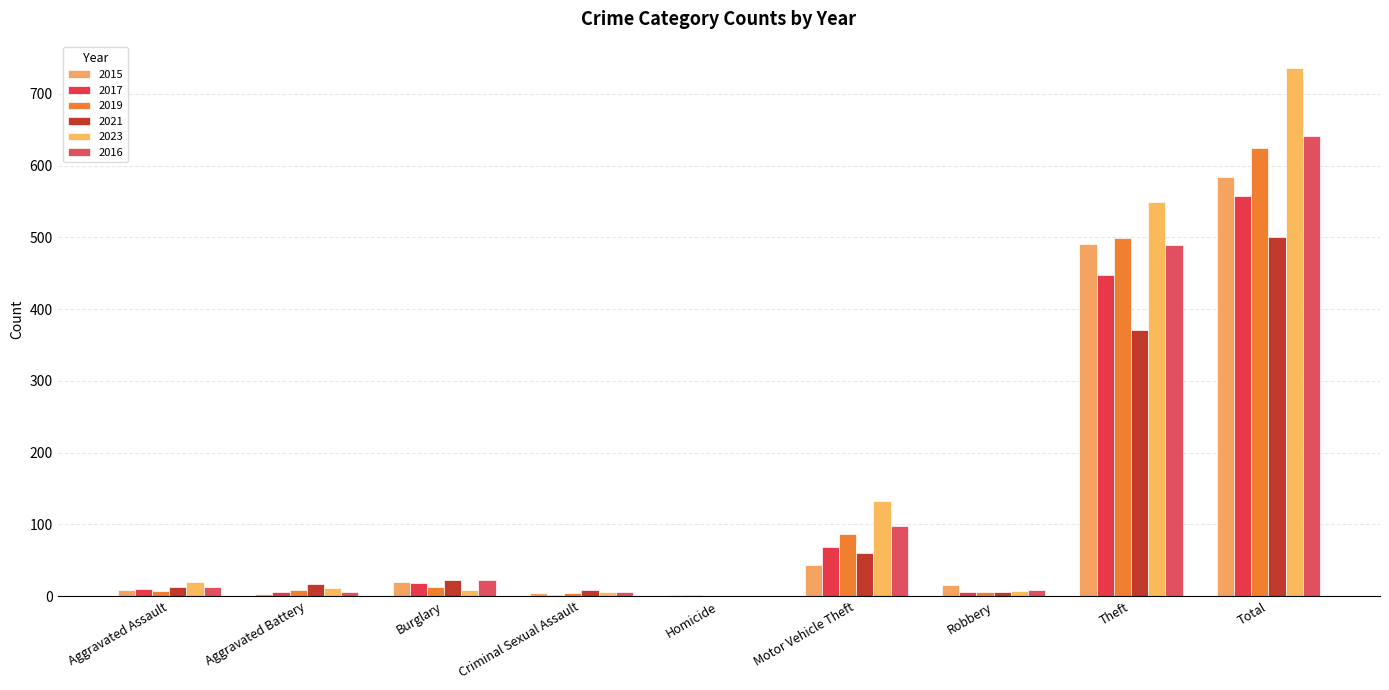

What is the highest value of the 2017 series?

558